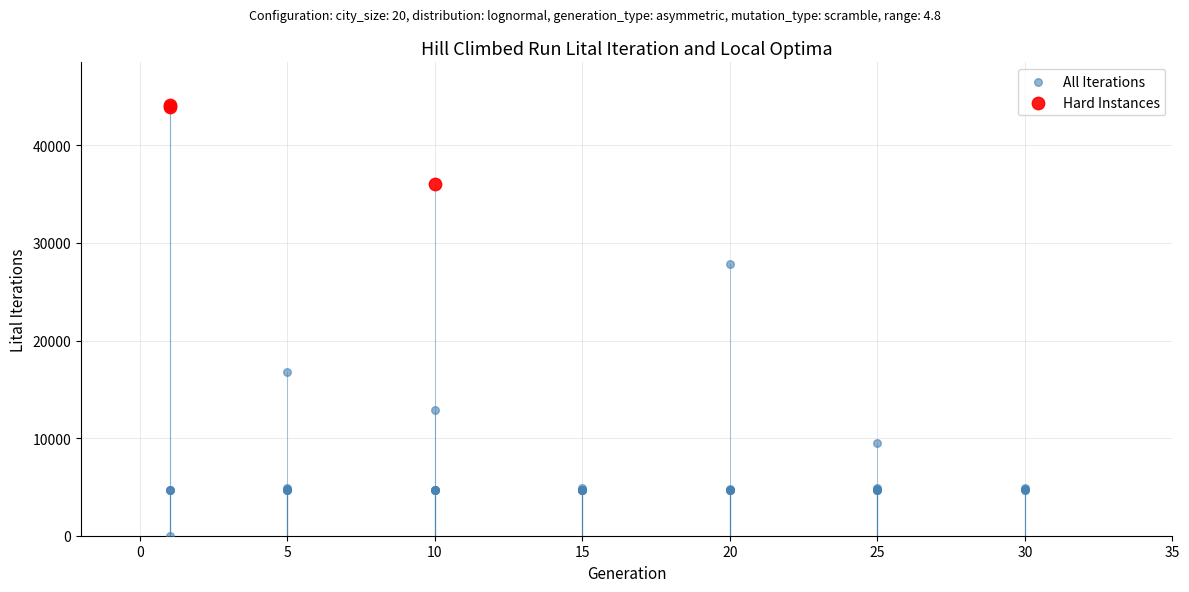

Which series has the largest Y range (max minus min)?

All Iterations